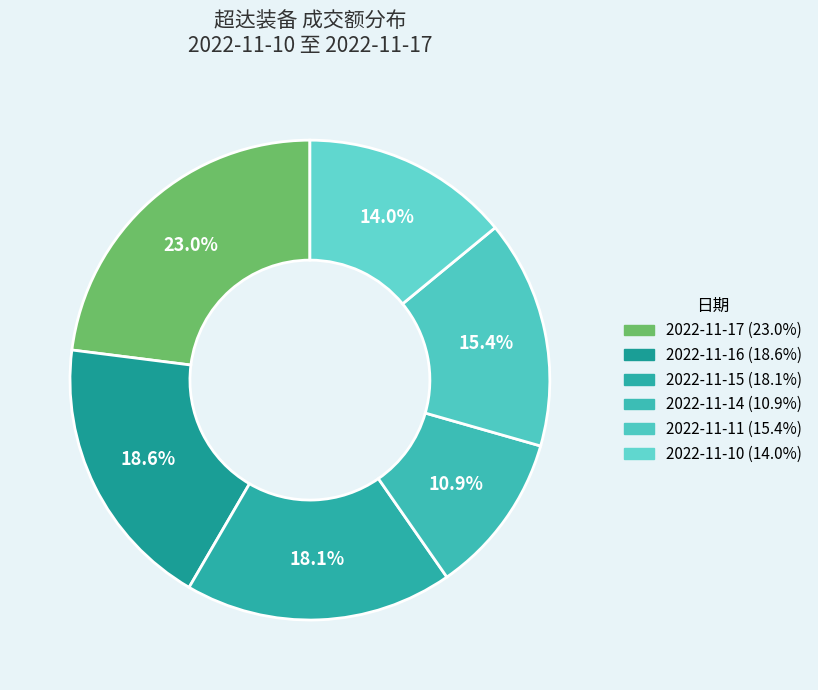

What percentage is NOT represented by 2022-11-17?

77.0%